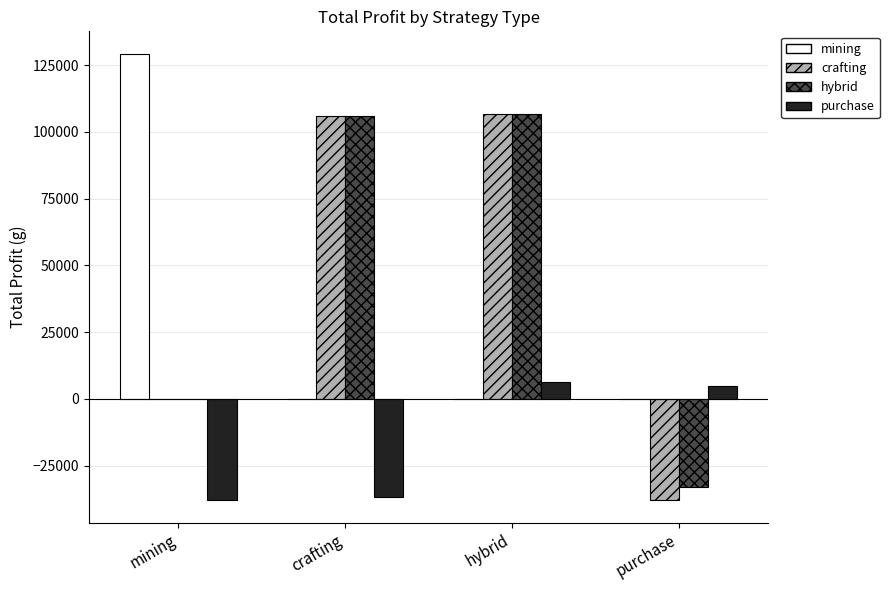

How many groups of bars are there?

4